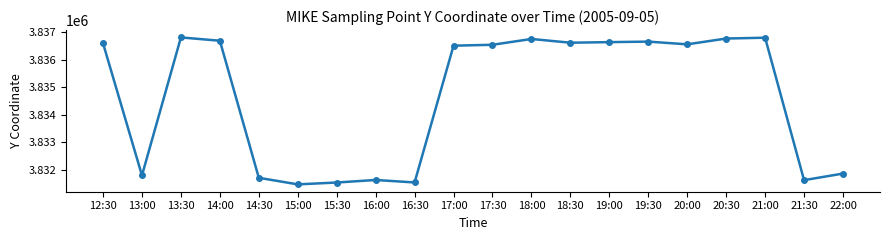

Is it true that the value at 13:00 is 3831796.0?

True